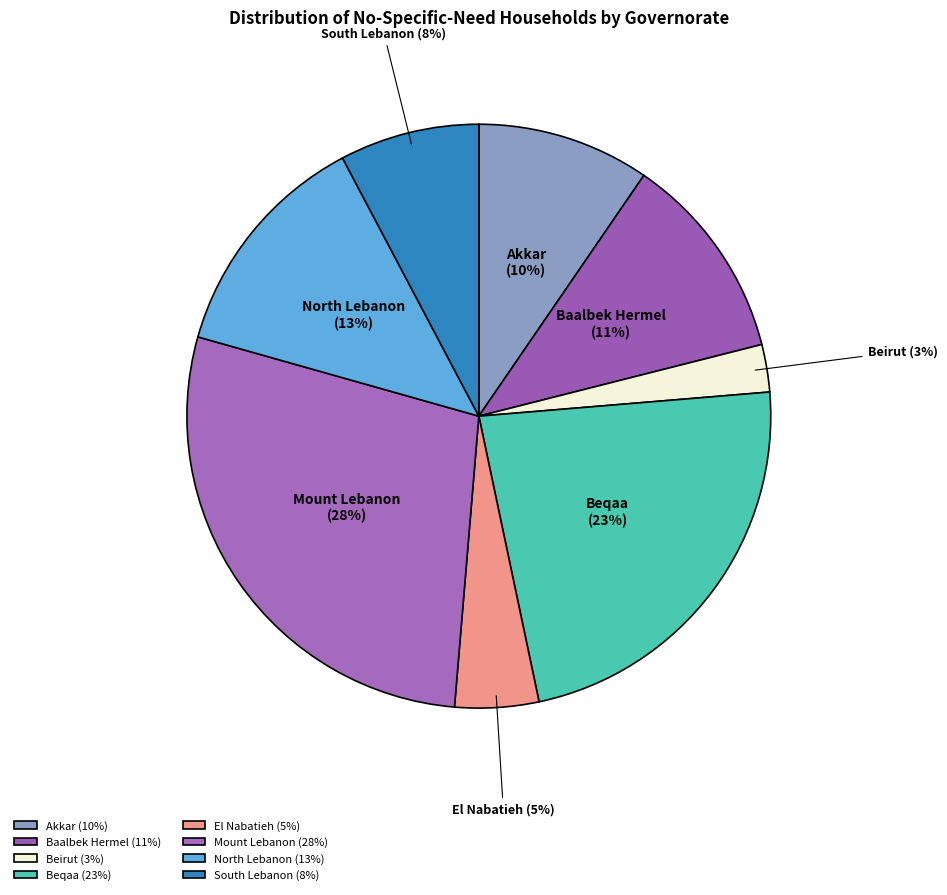

Is it true that South Lebanon is 1% of the pie?

False